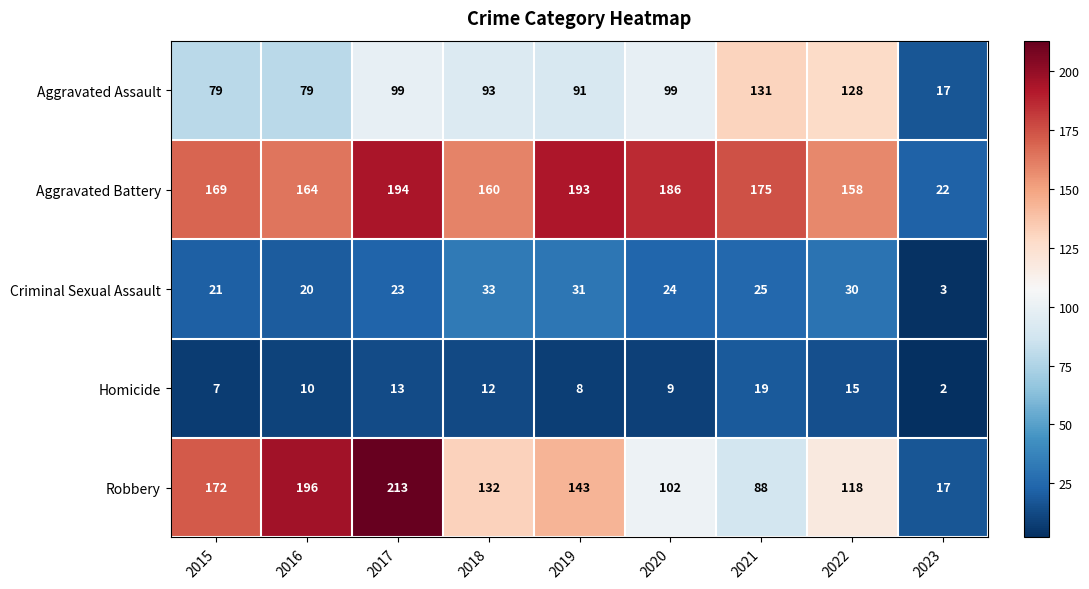

Which series changed the most between 2015 and 2020?

Robbery